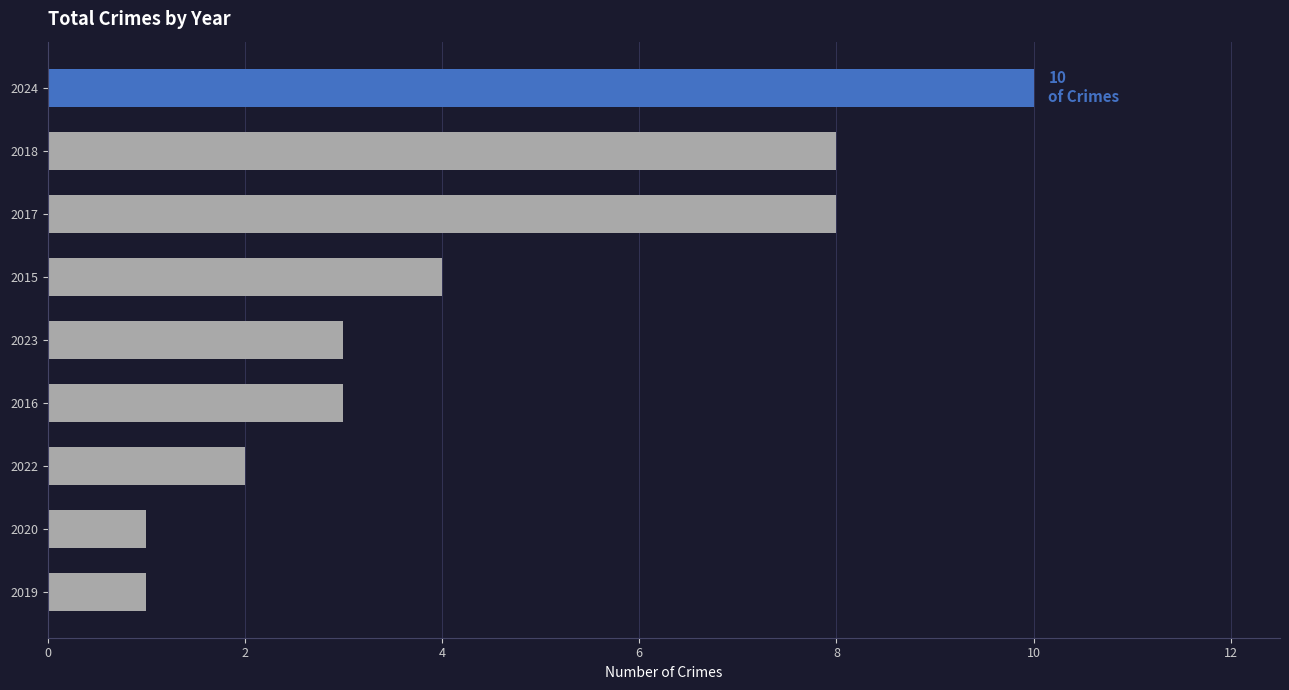

Reading bottom to top, list all the values displayed in this chart.

1	1	2	3	3	4	8	8	10